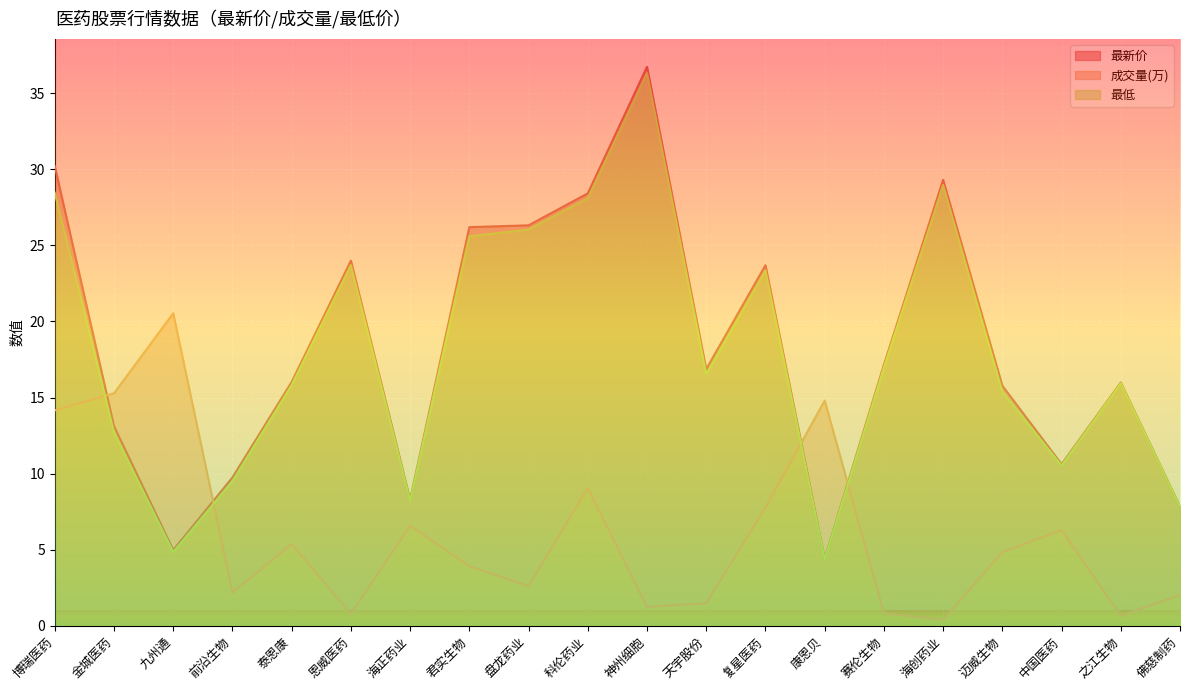

At which category is the sum across all series the highest?

神州细胞